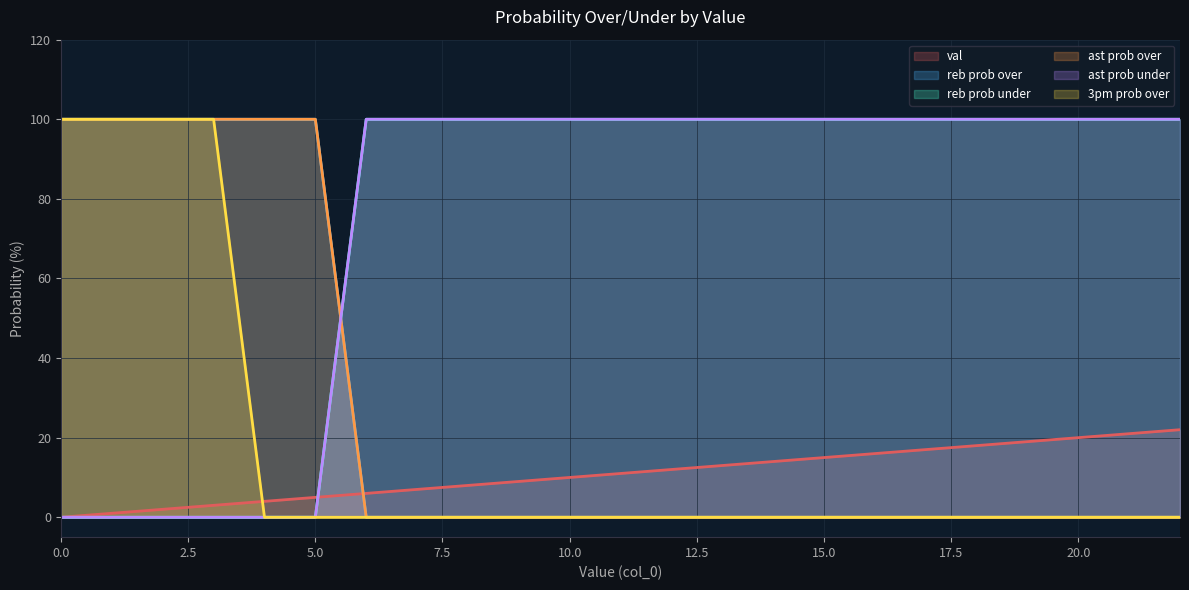

Which has a higher value, 20 or 5?

20